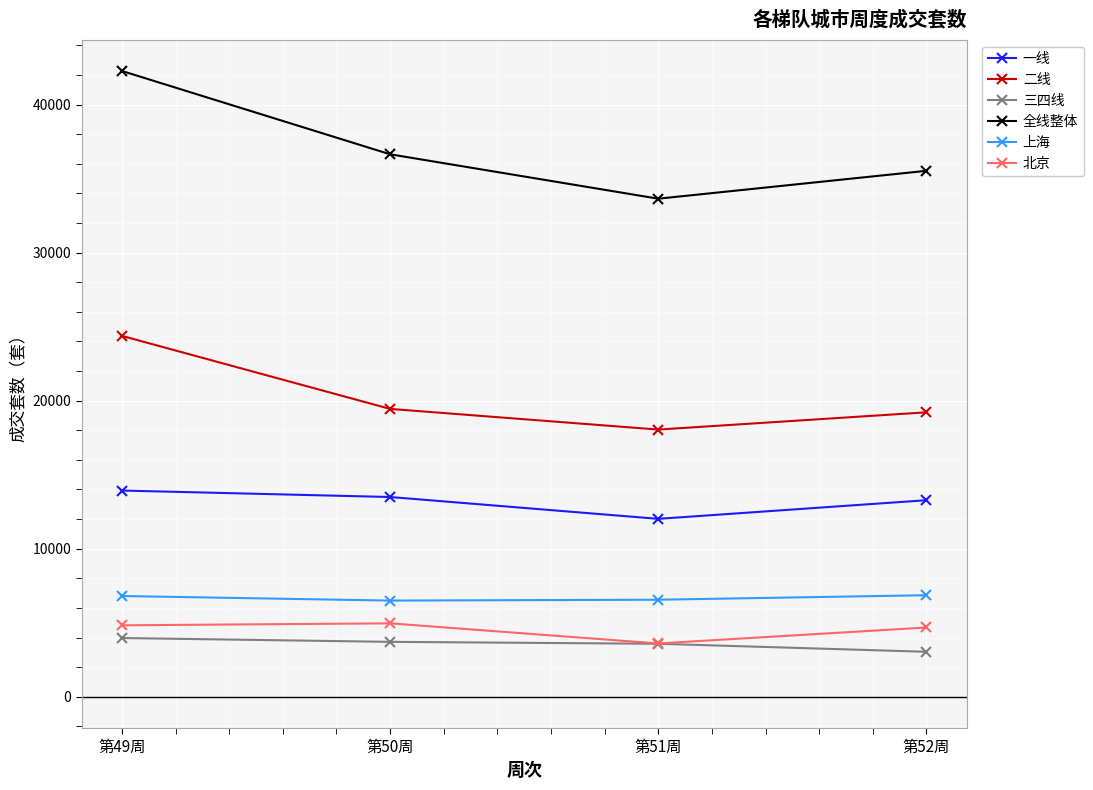

What position from the left is 第52周?

4